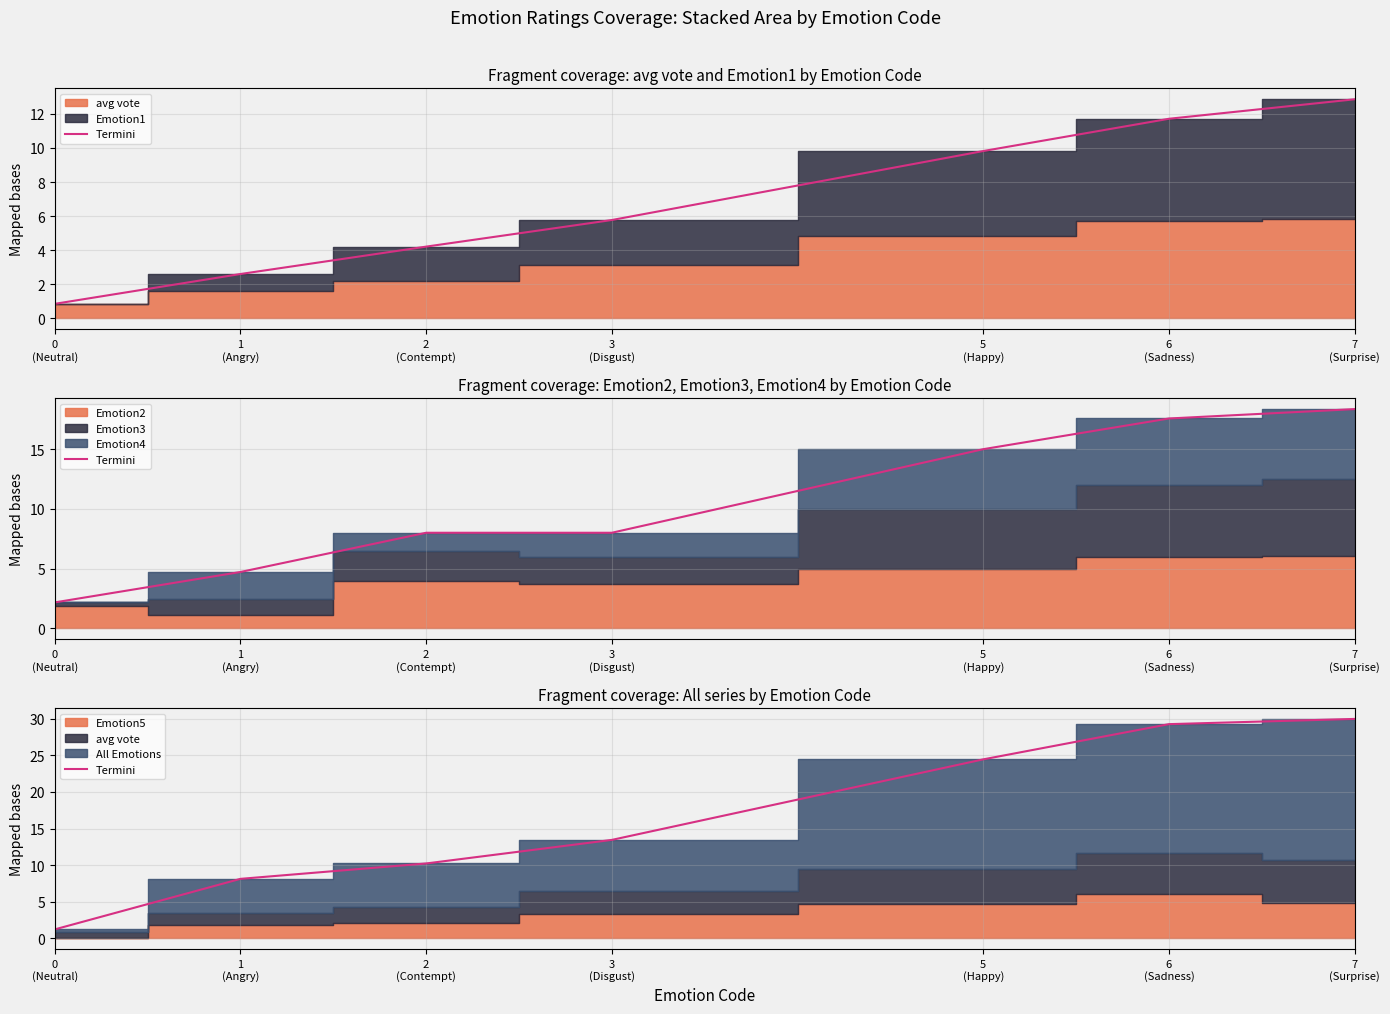

Approximately how many times larger is the value at 1
(Angry) compared to 3
(Disgust)?

0.6